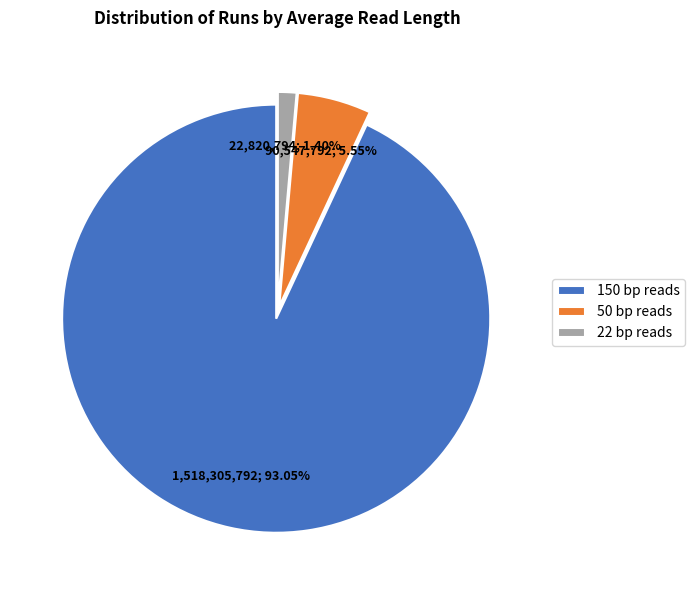

Is the sum of 150 bp reads and 50 bp reads greater than half?

Yes